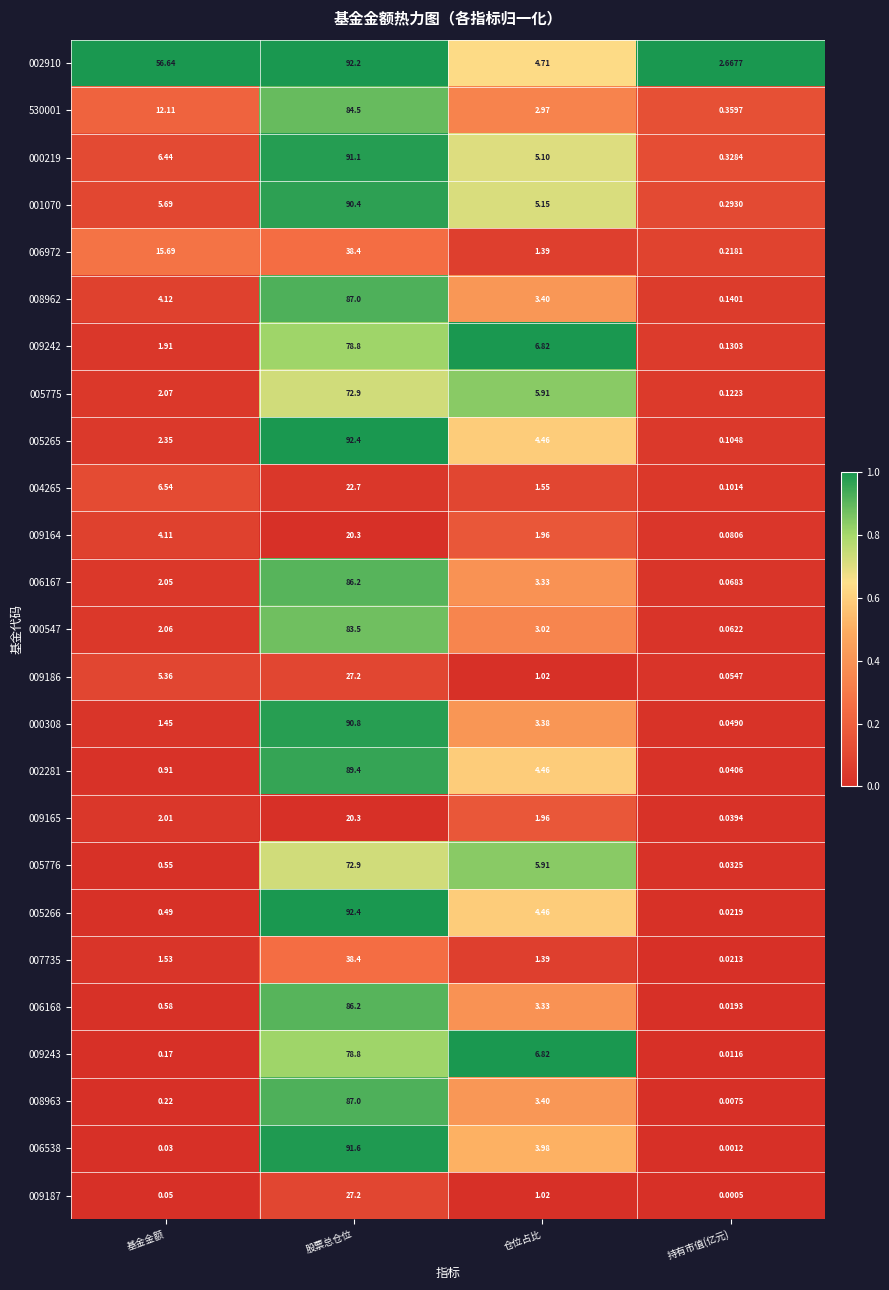

At 持有市值(亿元), list the series in order from smallest to largest.

009187, 006538, 008963, 009243, 006168, 007735, 005266, 005776, 009165, 002281, 000308, 009186, 000547, 006167, 009164, 004265, 005265, 005775, 009242, 008962, 006972, 001070, 000219, 530001, 002910